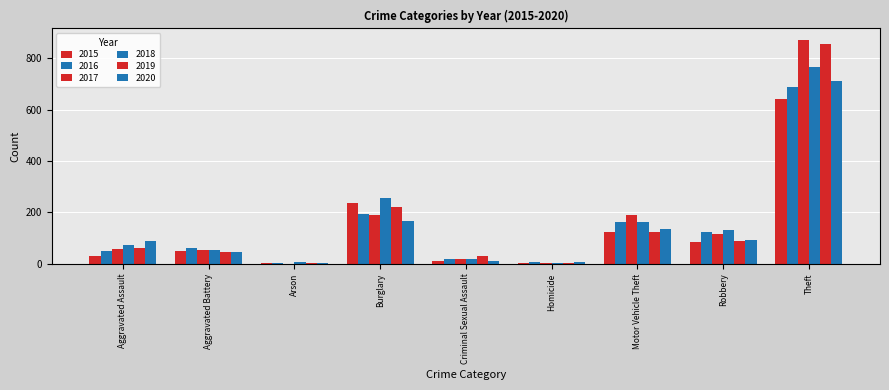

Are the bars grouped side by side (vs. stacked)?

Yes